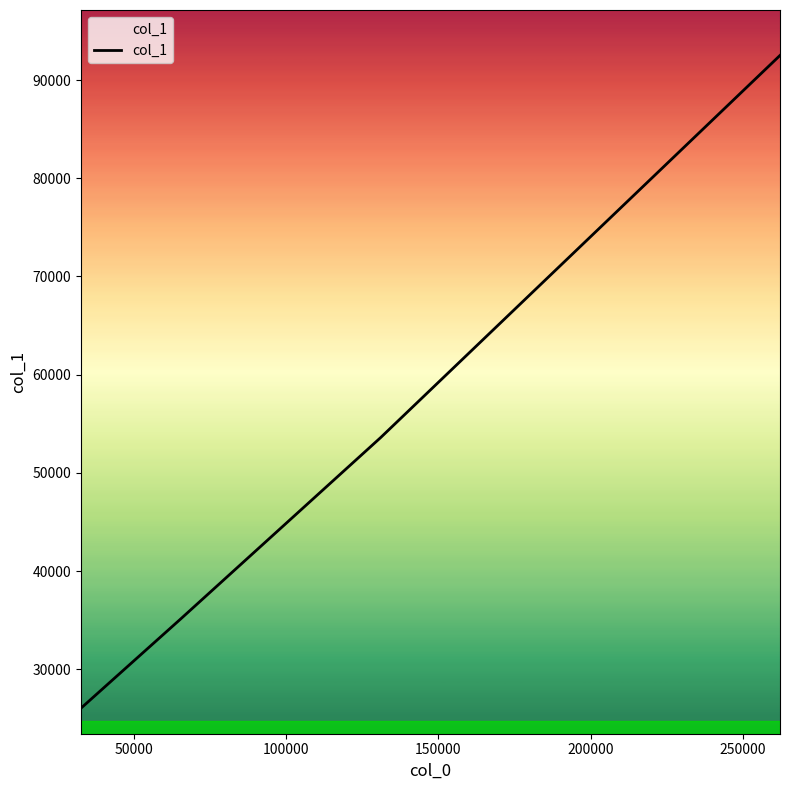

What is the smallest value displayed?

26036